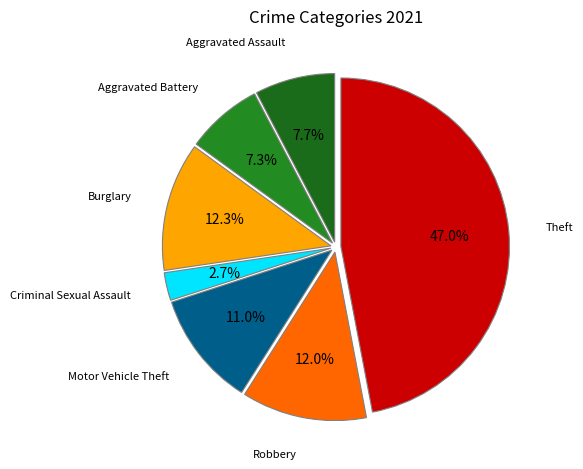

True or false: Criminal Sexual Assault accounts for 3% of the total.

True